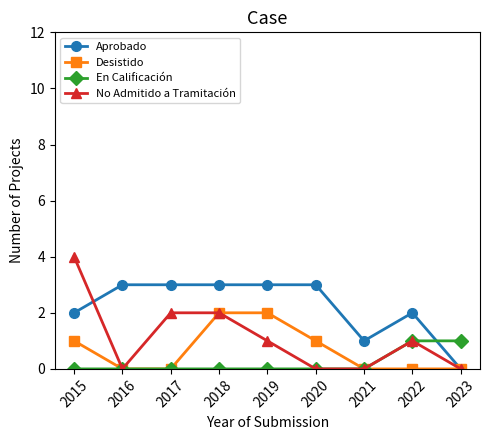

Between 2018 and 2022, which series saw the biggest shift?

Desistido